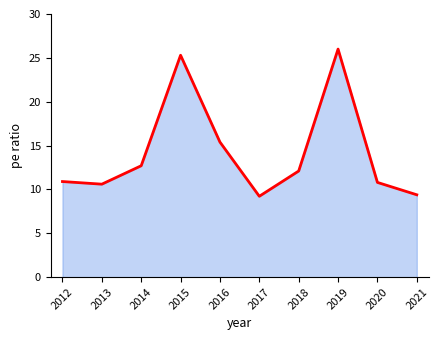

What is the value of the 5th point from the left?

15.4